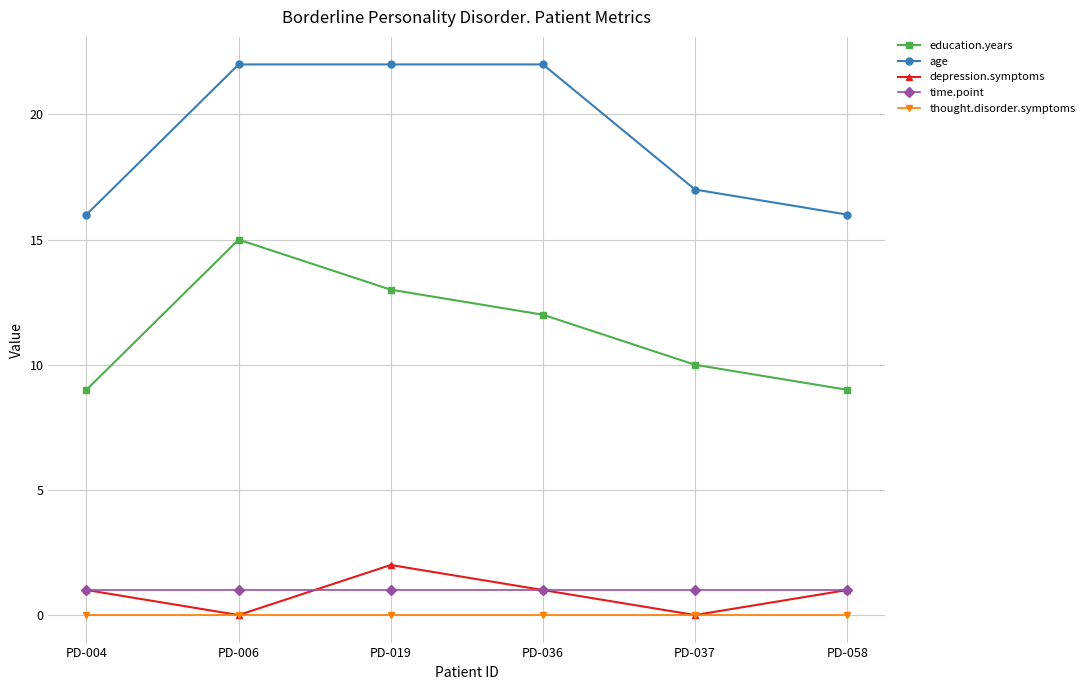

What is the difference between the highest and lowest values at PD-037?

17